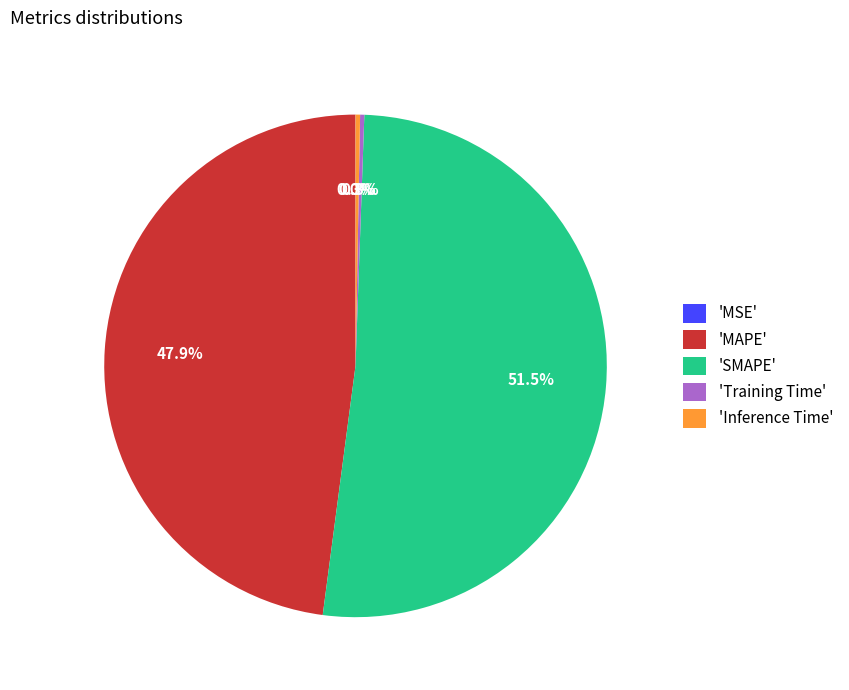

Which slice represents more than half of the pie?

'SMAPE'